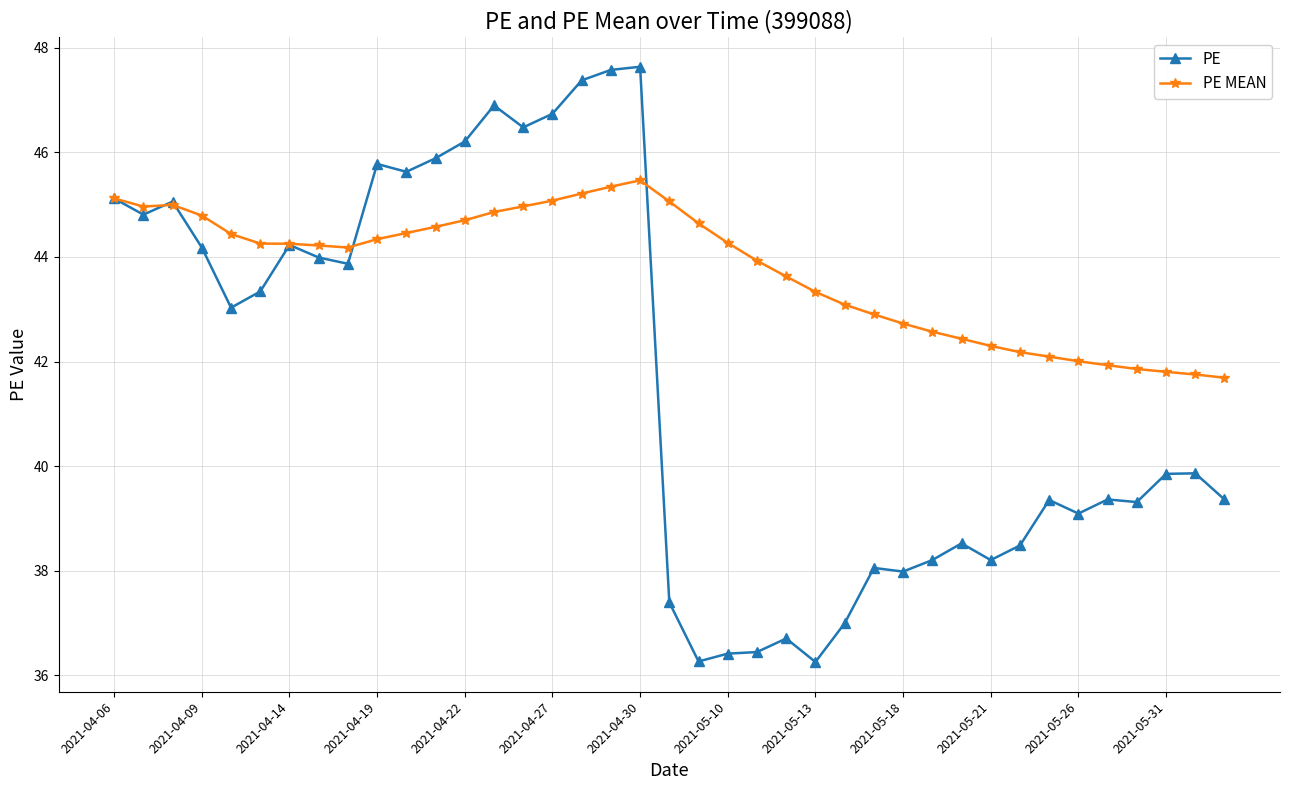

What is the average value of the PE MEAN series?

43.8